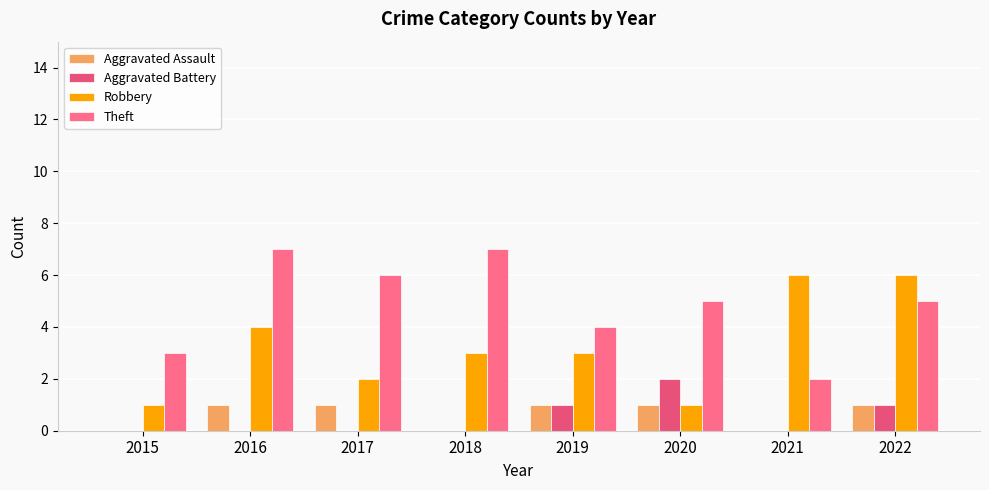

Between 2018 and 2020, which series saw the biggest shift?

Aggravated Battery